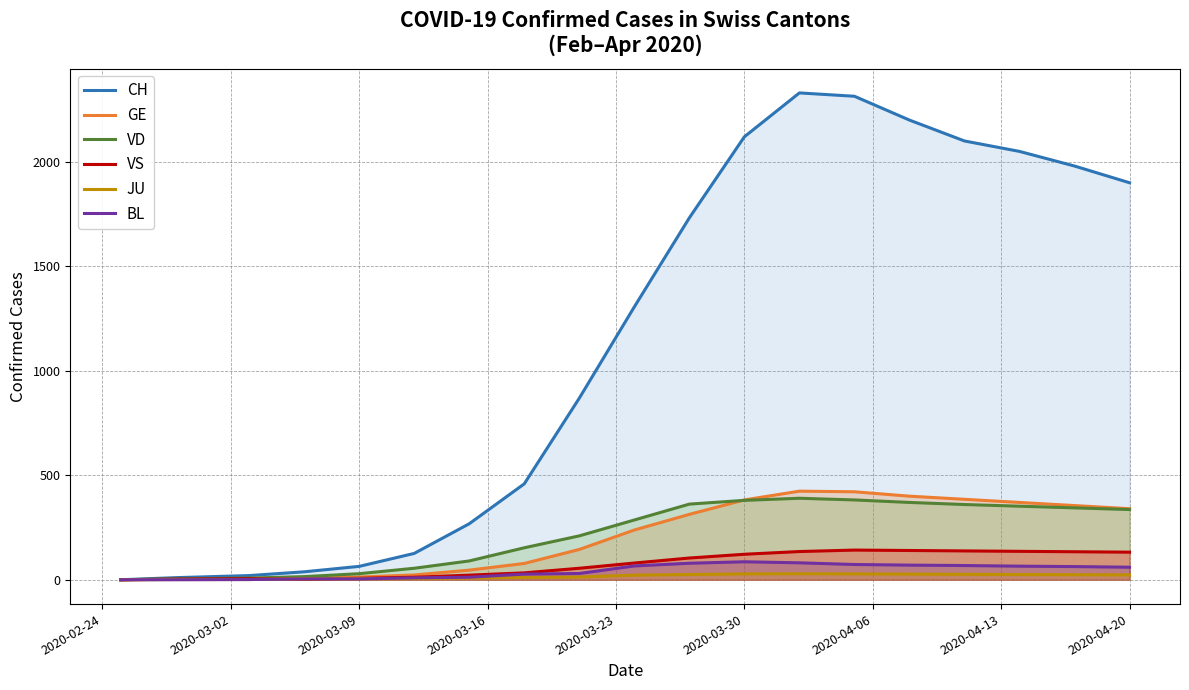

What is the greatest value displayed?

2330